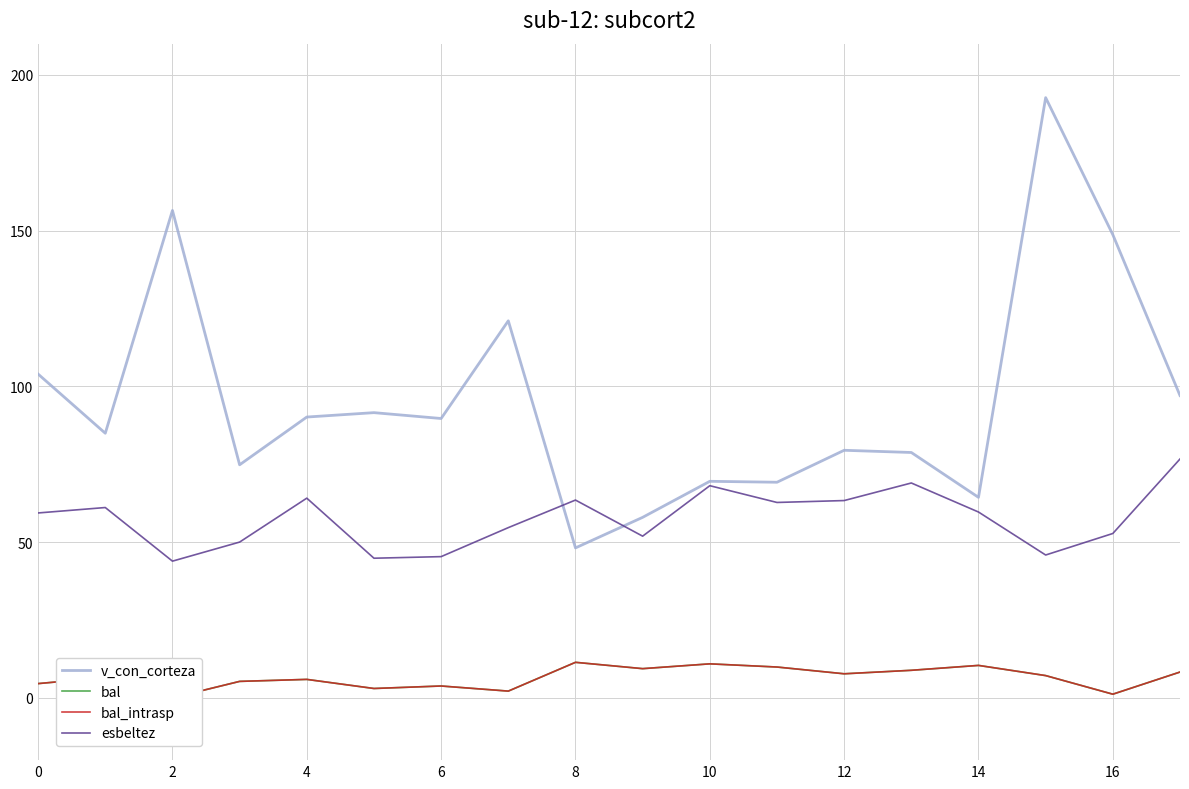

The bal series shows 7.1 at 15. True or false?

True